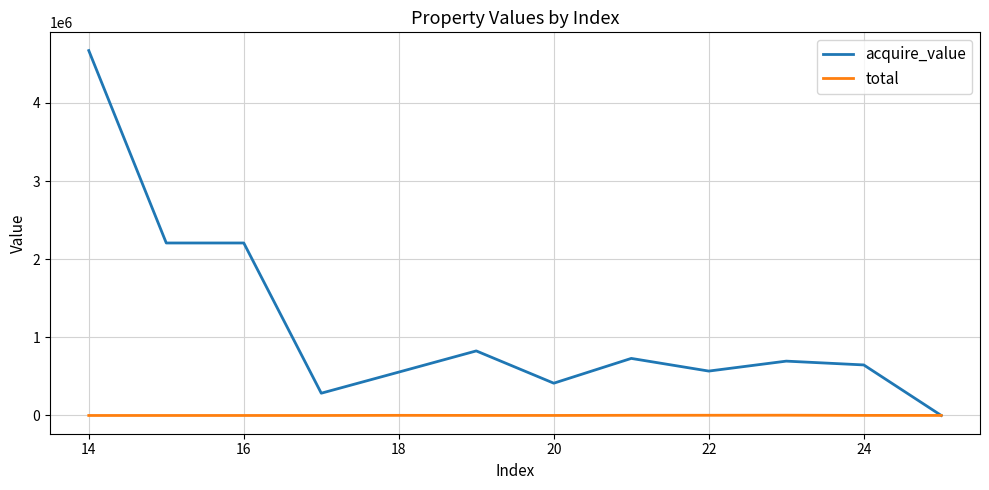

Which series has the largest total across all categories?

acquire_value